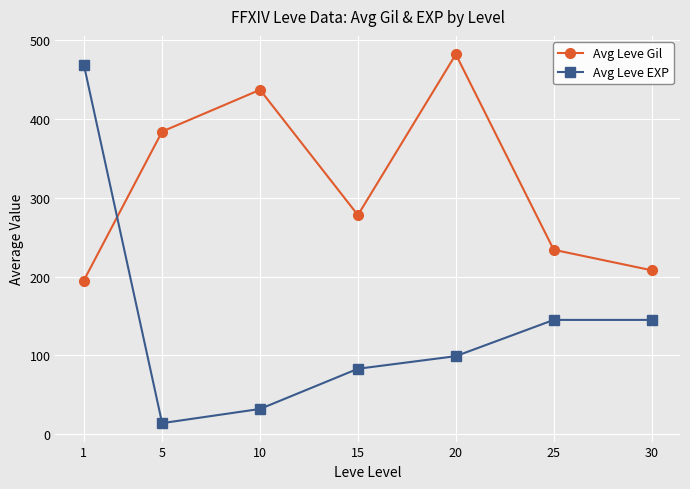

Between which two adjacent categories do Avg Leve Gil and Avg Leve EXP first intersect?

1 and 5